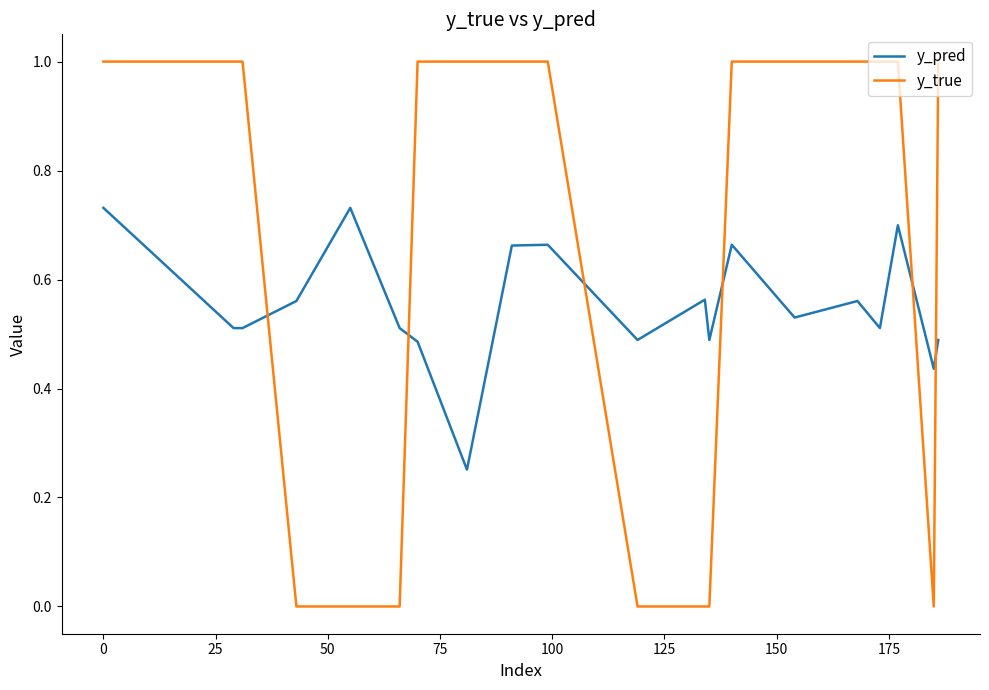

Which series has the largest total across all categories?

y_true